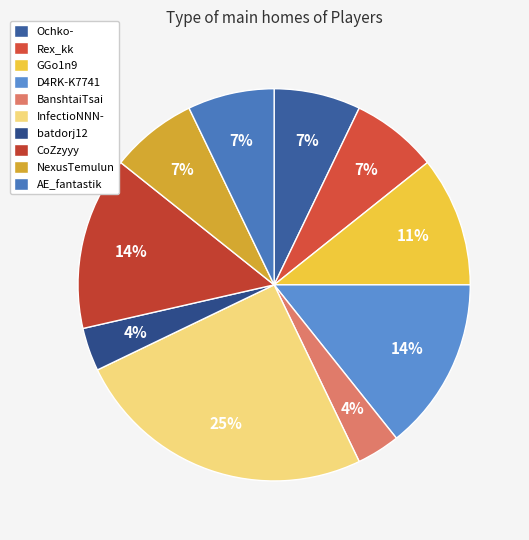

True or false: GGo1n9 accounts for 11% of the total.

True